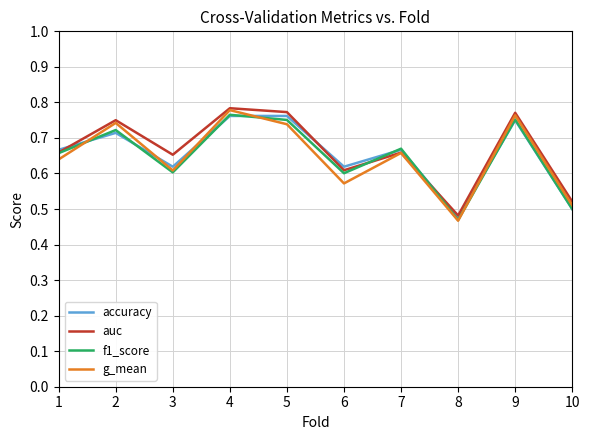

What is the difference between the maximum and minimum values in the auc series?

0.3